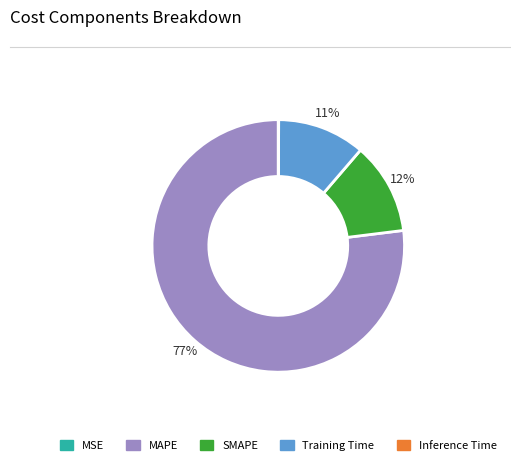

To the nearest percent, what is the difference between the largest and smallest slice percentages?

77%